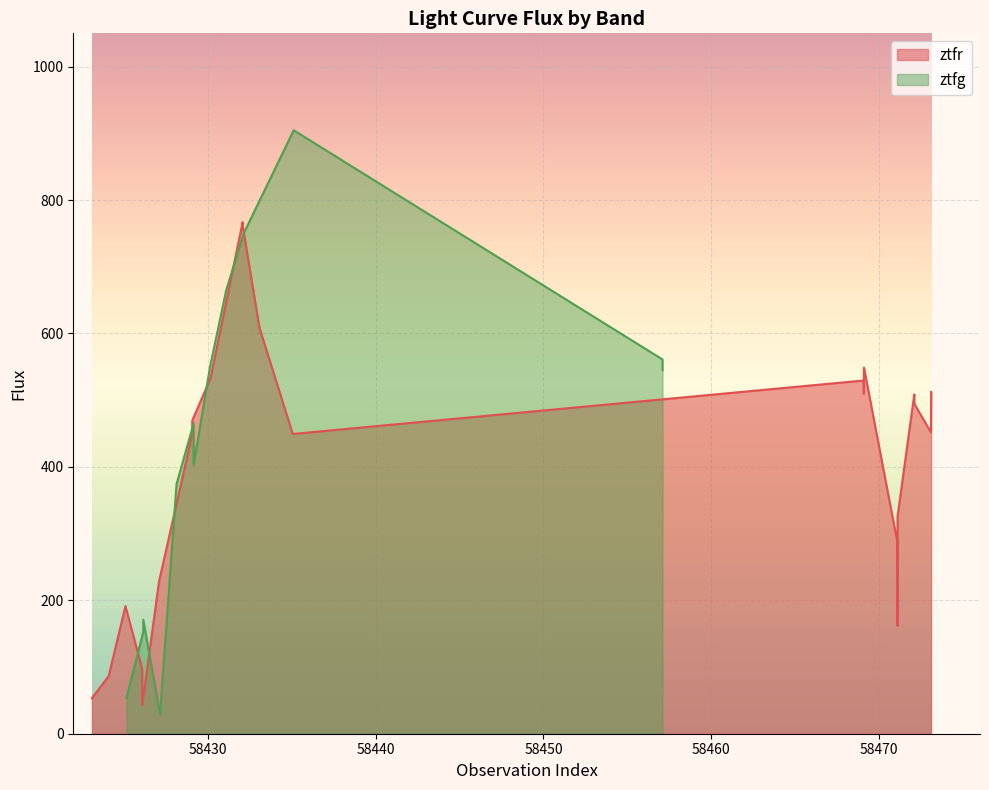

What is the value of the 22nd point from the left?

508.6